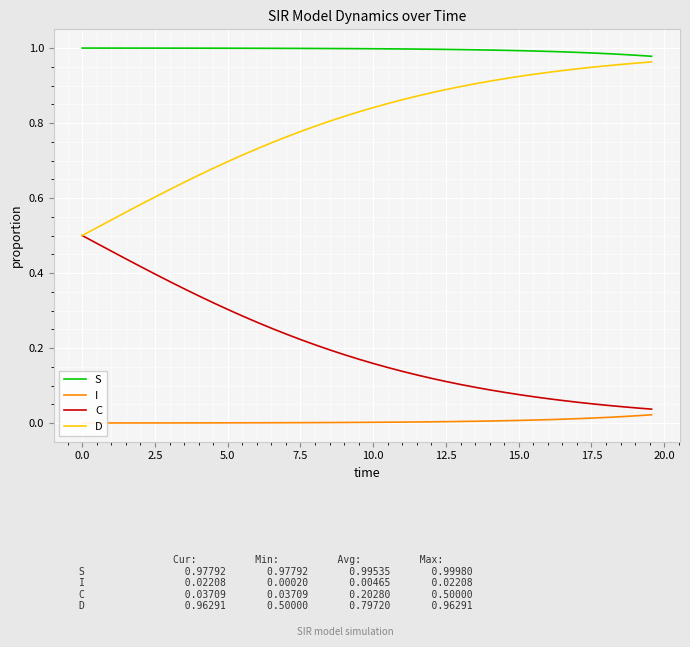

List the series in order of their overall mean, lowest first.

I, C, D, S